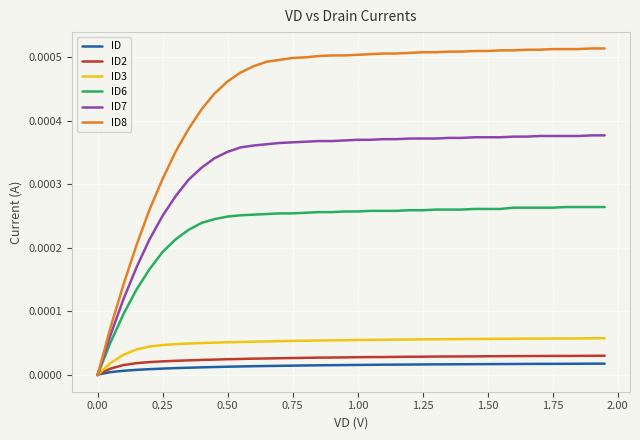

Which series has the largest total across all categories?

ID8